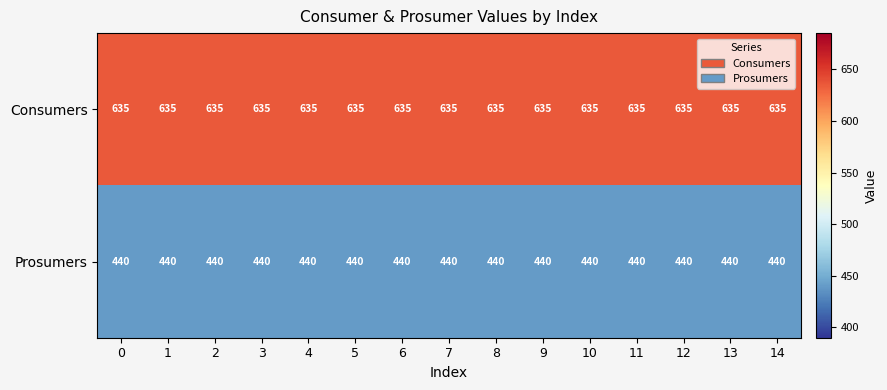

At 11, list the series in order from smallest to largest.

Prosumers, Consumers